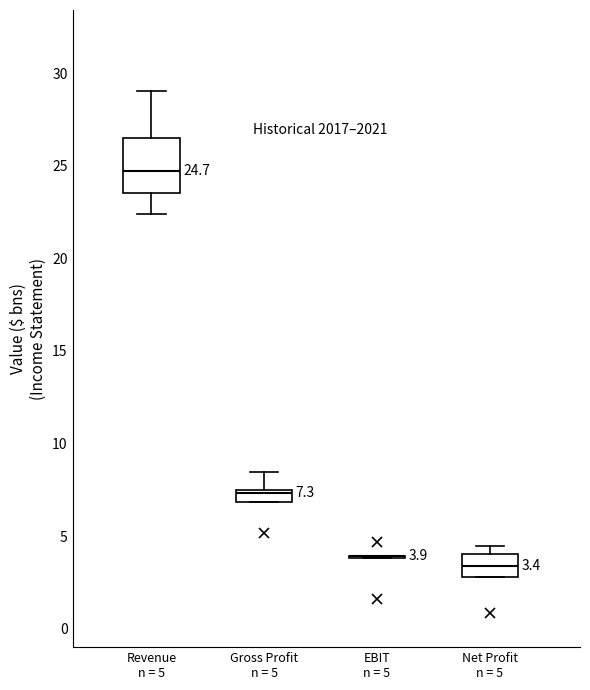

Which box is the tallest, from its lower edge to its upper edge?

Revenue n = 5